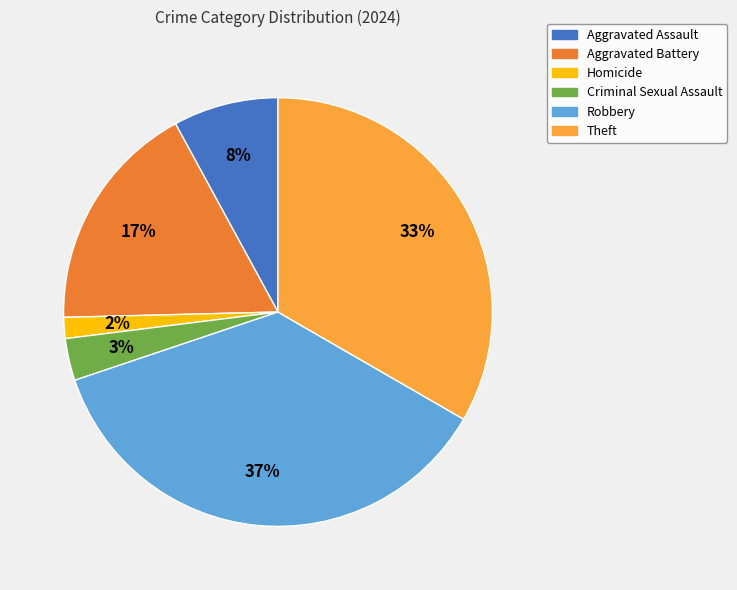

Does Aggravated Battery represent more than half of the total?

No